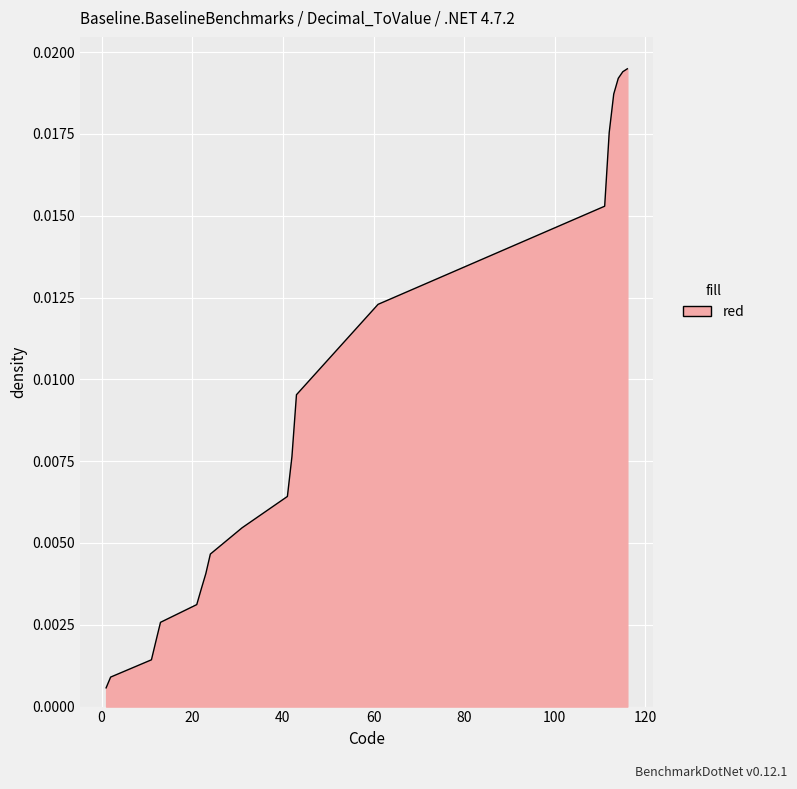

How many lines are shown in the chart?

1